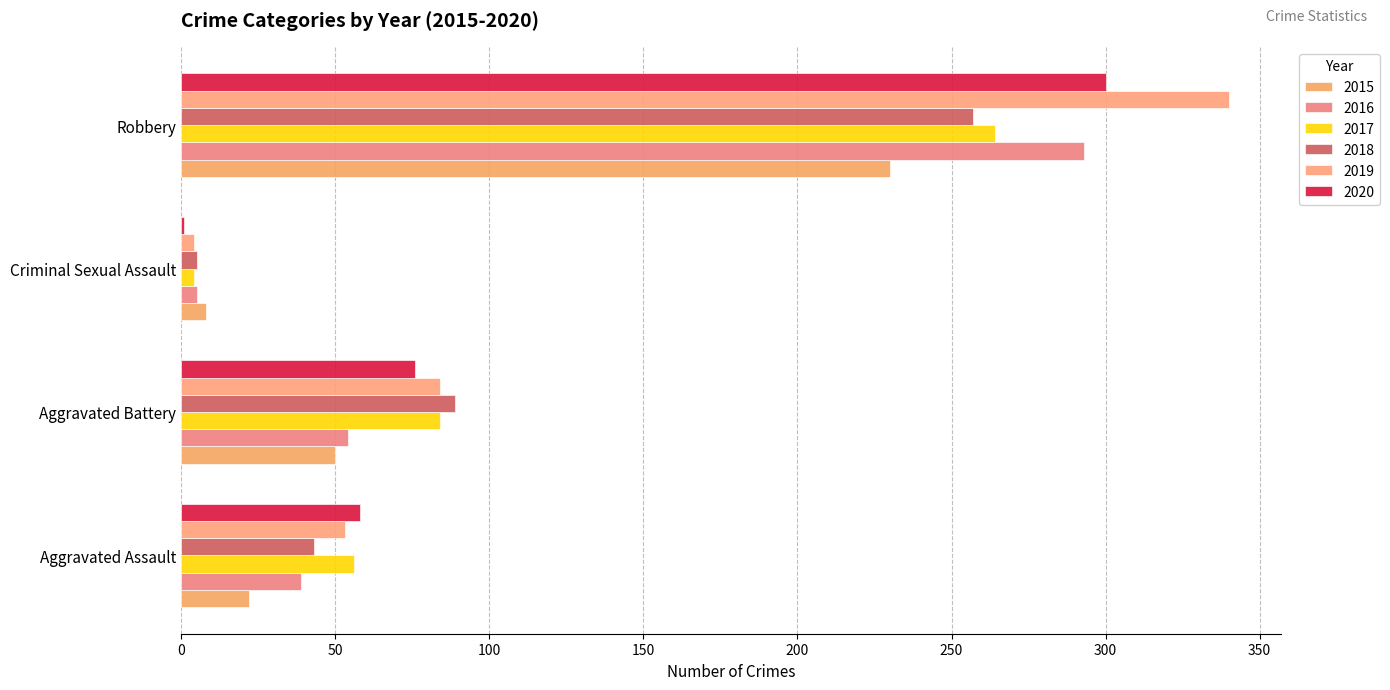

What is the difference between the second highest and second lowest values in the 2015 series?

28